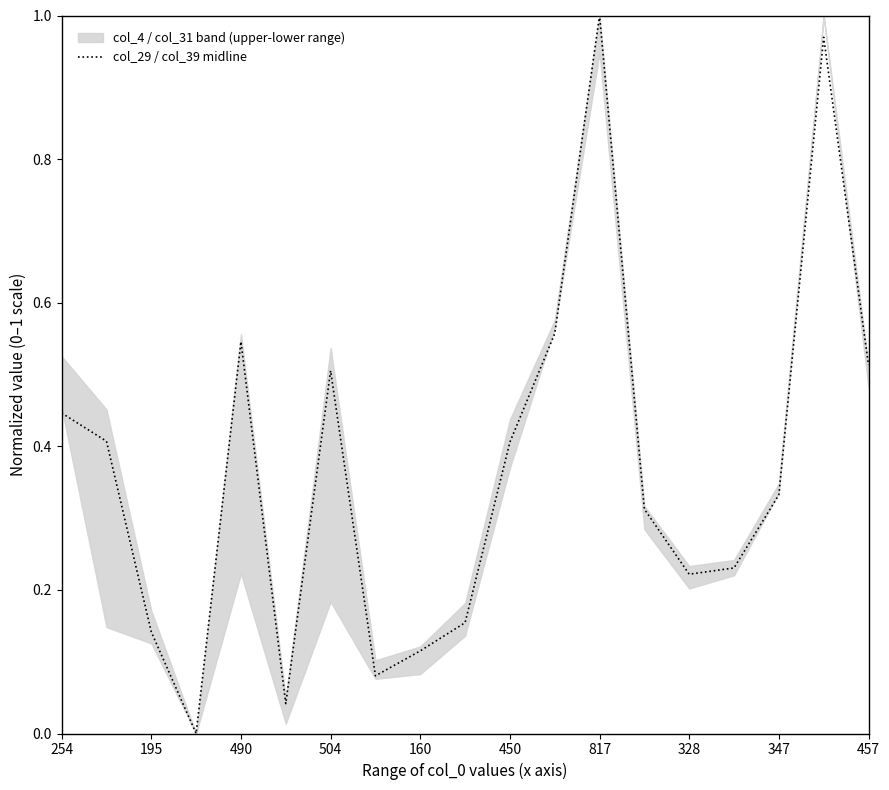

What is the greatest value displayed?

1.0